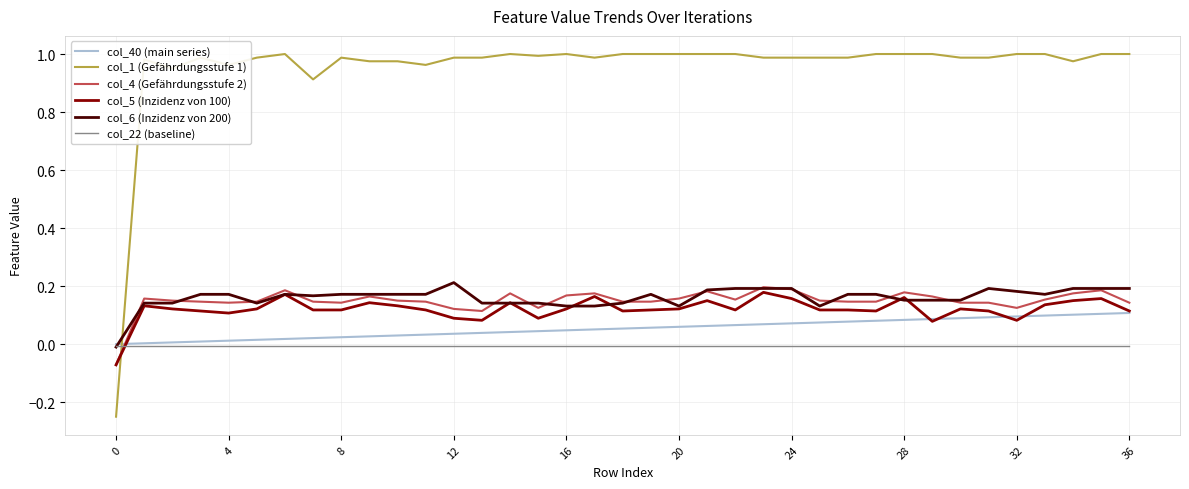

Which series has the largest total across all categories?

col_1 (Gefährdungsstufe 1)